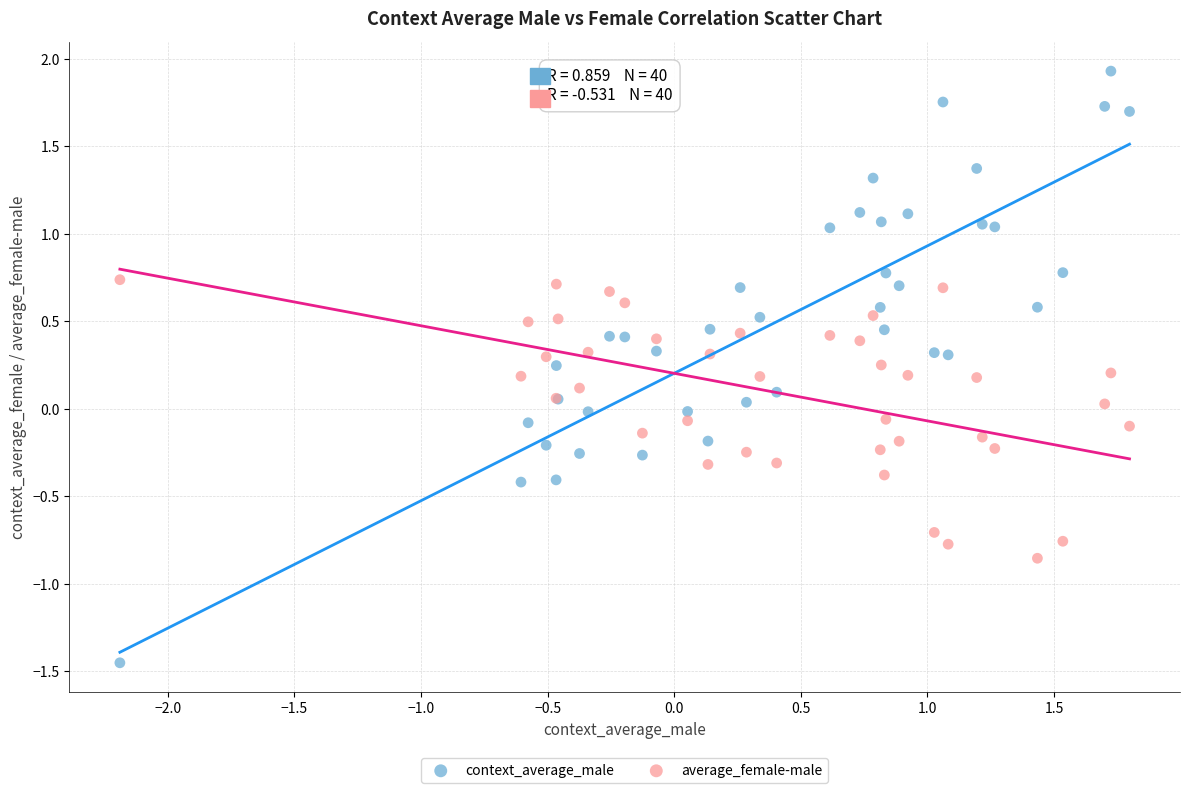

Which series has the largest Y range (max minus min)?

context_average_male